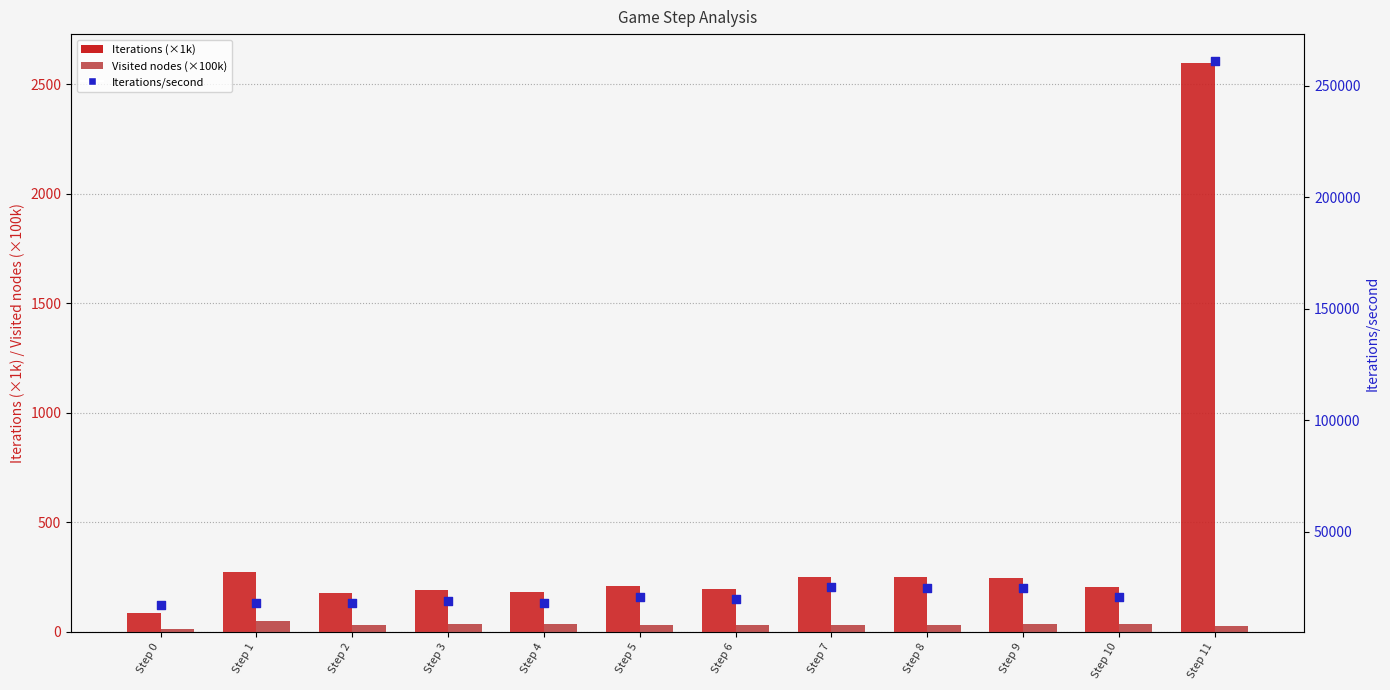

At how many categories does at least one series exceed 168204?

1